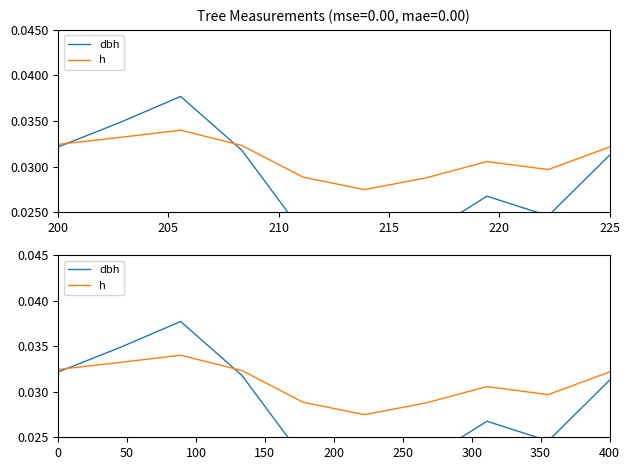

How many h values are between 0 and 1?

10